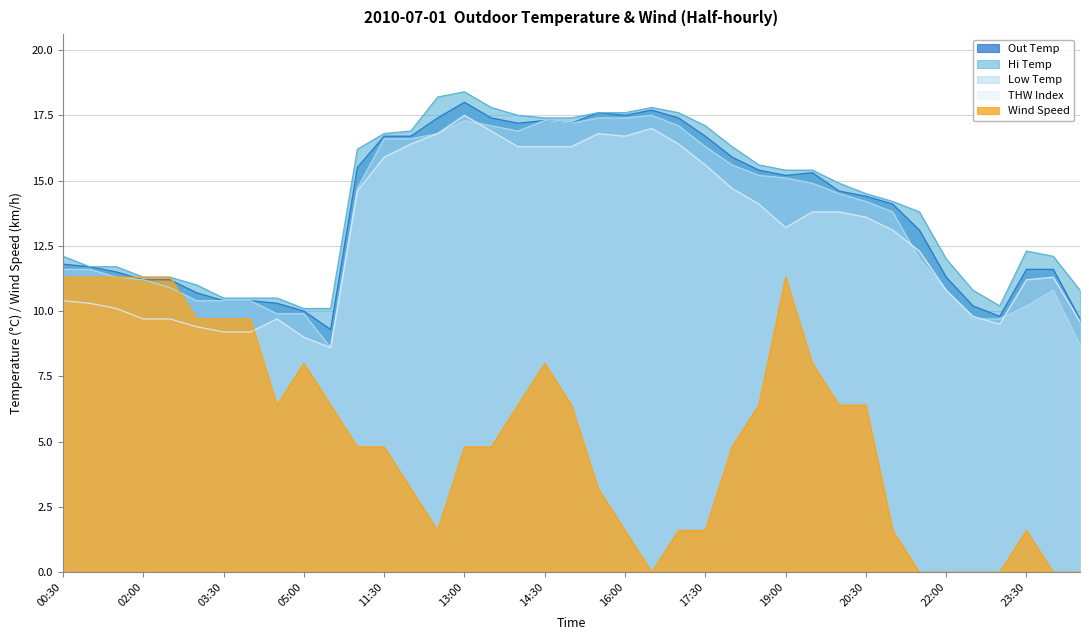

Where is Wind Speed nearest to the value 5?

10:30